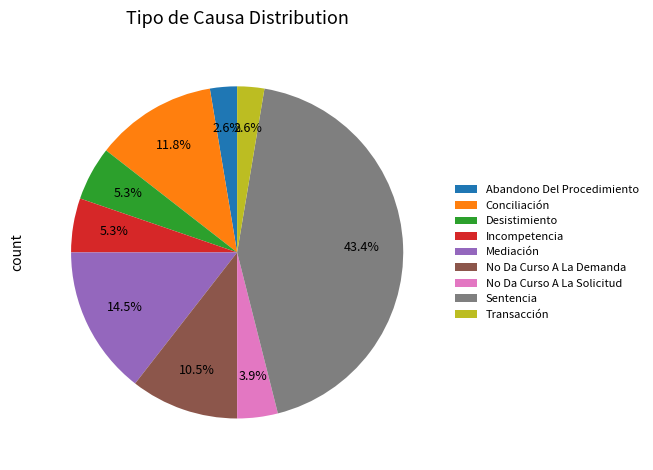

Is there any slice that represents more than half of the pie?

No